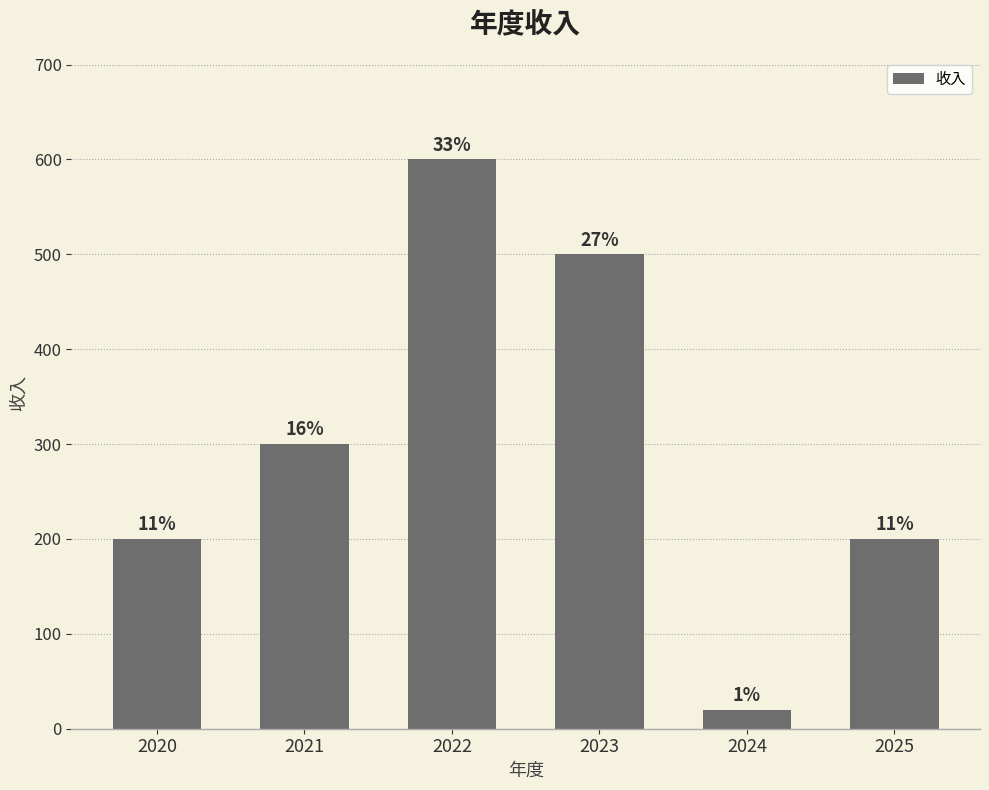

Are the bars horizontal?

No